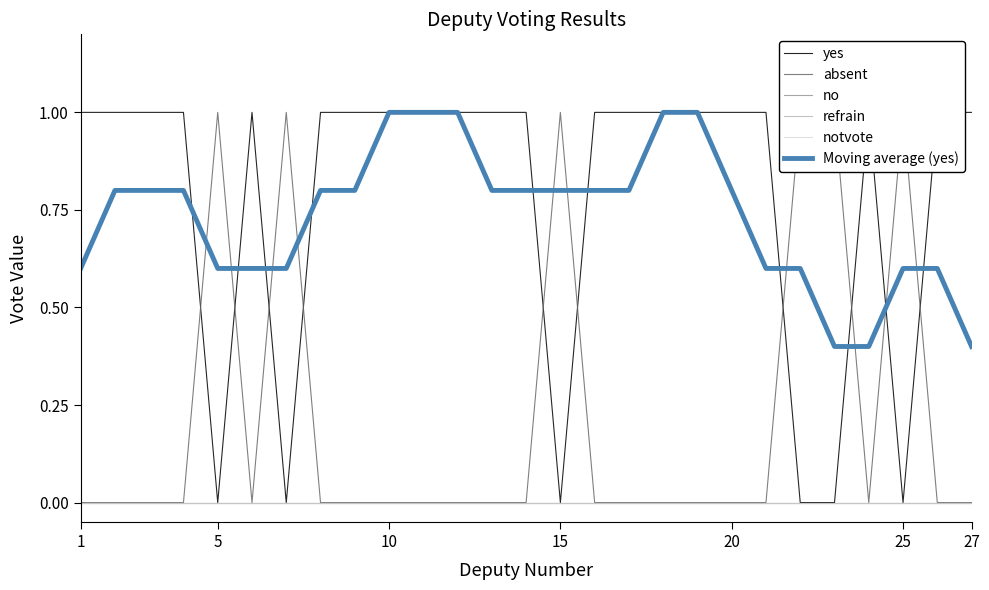

Does the chart have visible grid lines?

No